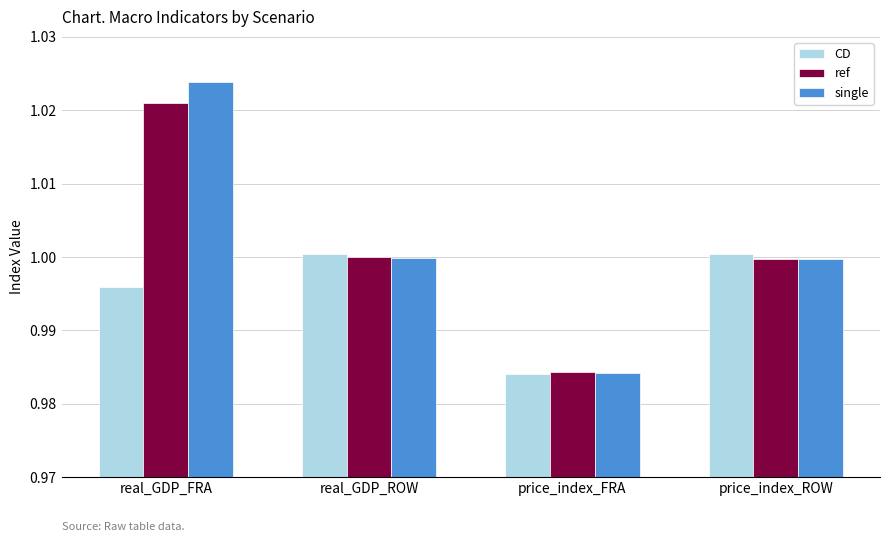

What is the sum of all ref values?

4.0